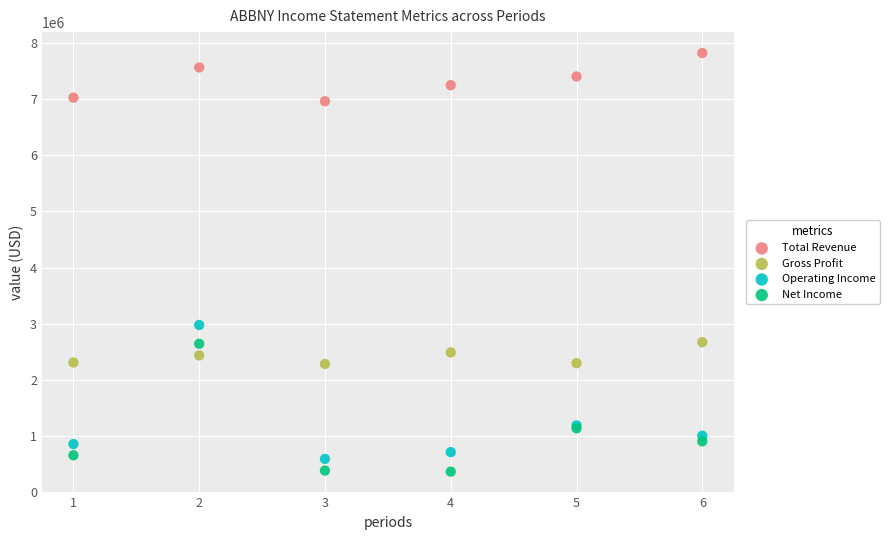

Which series reaches the maximum Y coordinate?

Total Revenue